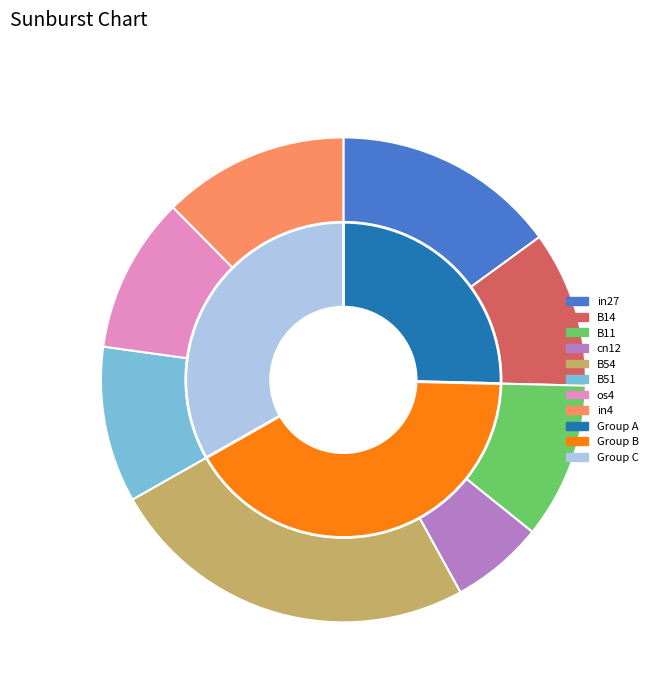

Is the sum of in27 and in4 greater than half?

No